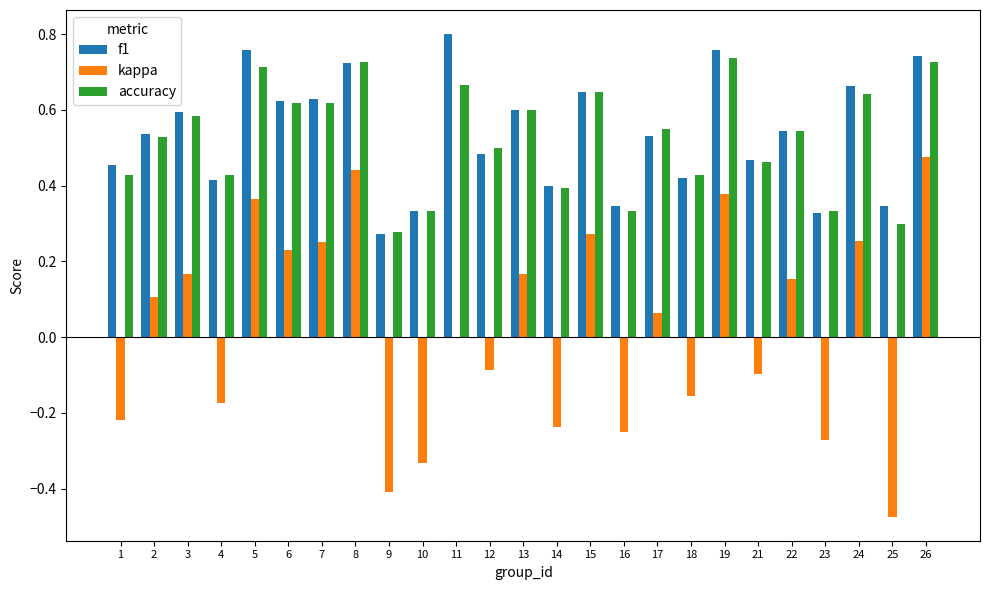

What is the sum of all f1 values?

13.4